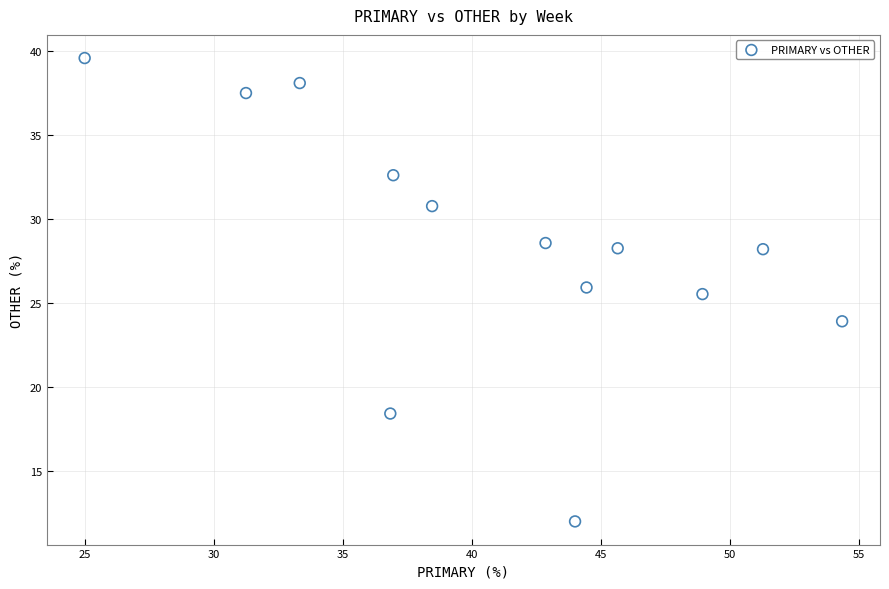

What Y value in the scatter plot is closest to 25?

25.5